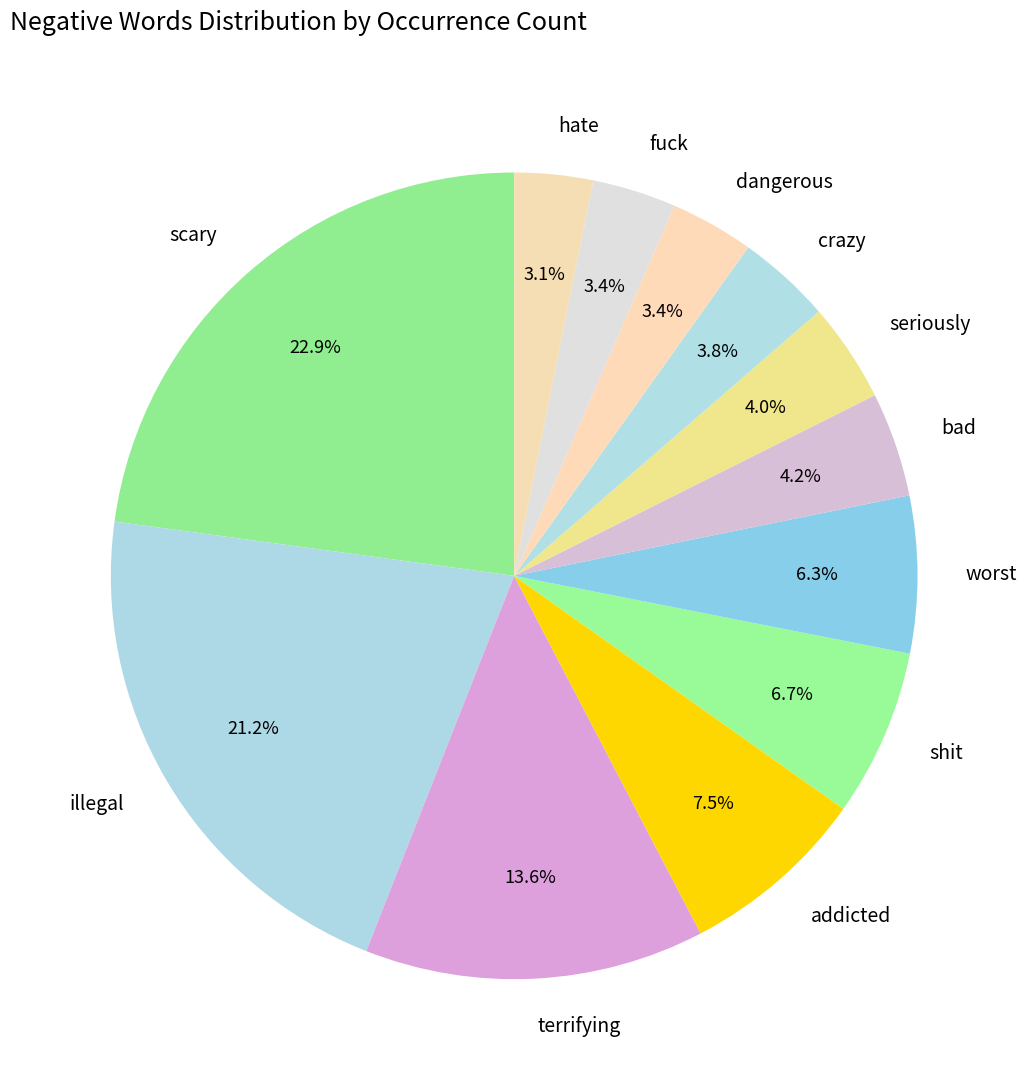

What percentage is the bad slice, to the nearest percent?

4%